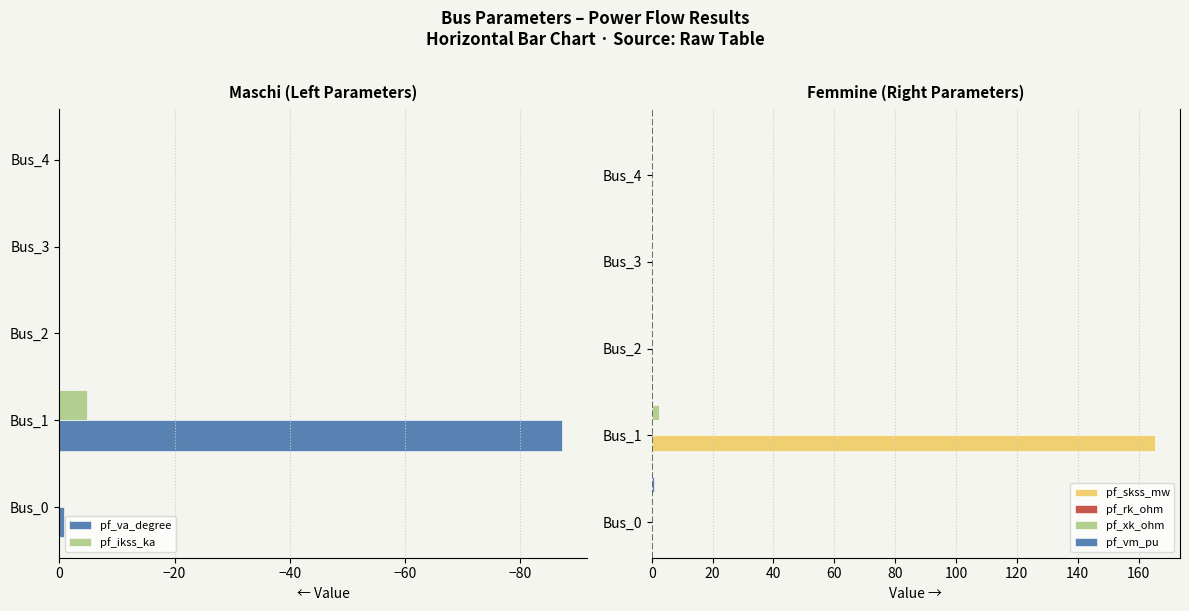

What is the sum of all pf_skss_mw values?

165.3